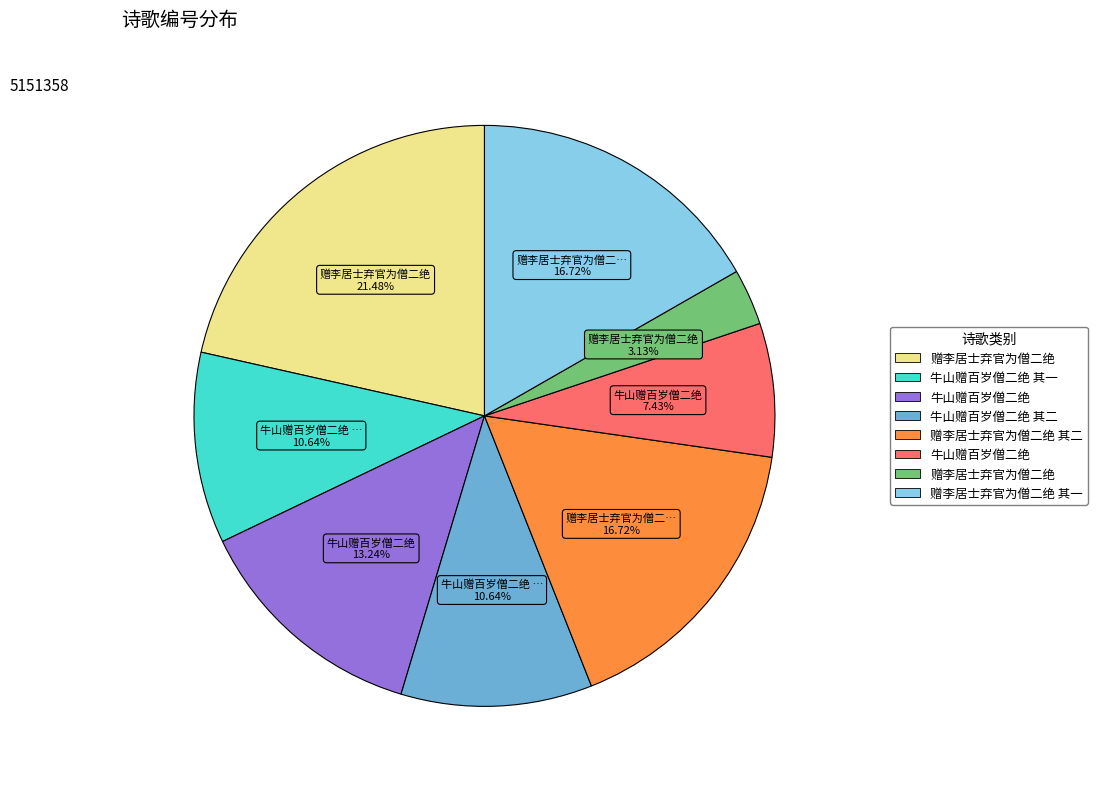

Is there a majority slice in this chart?

No